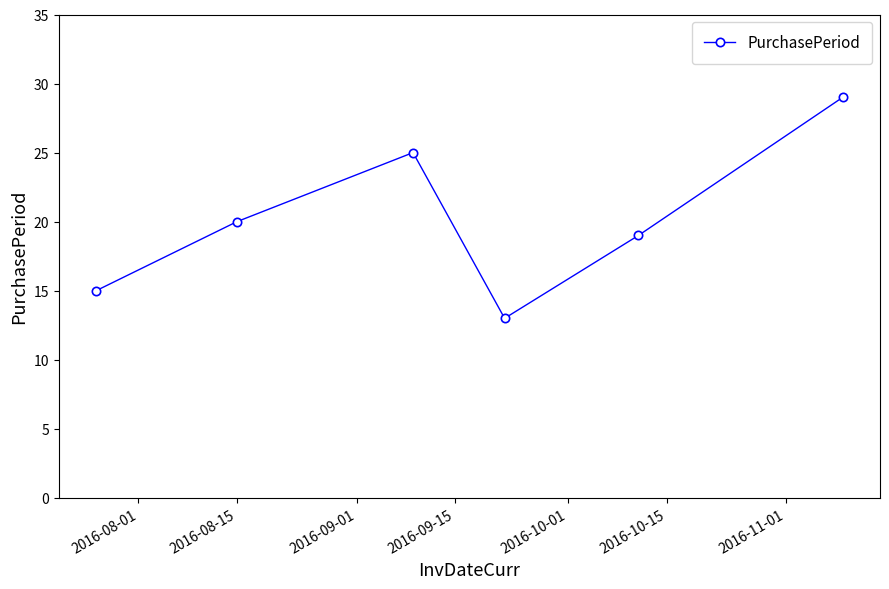

What is the value of the 4th point from the left?

13